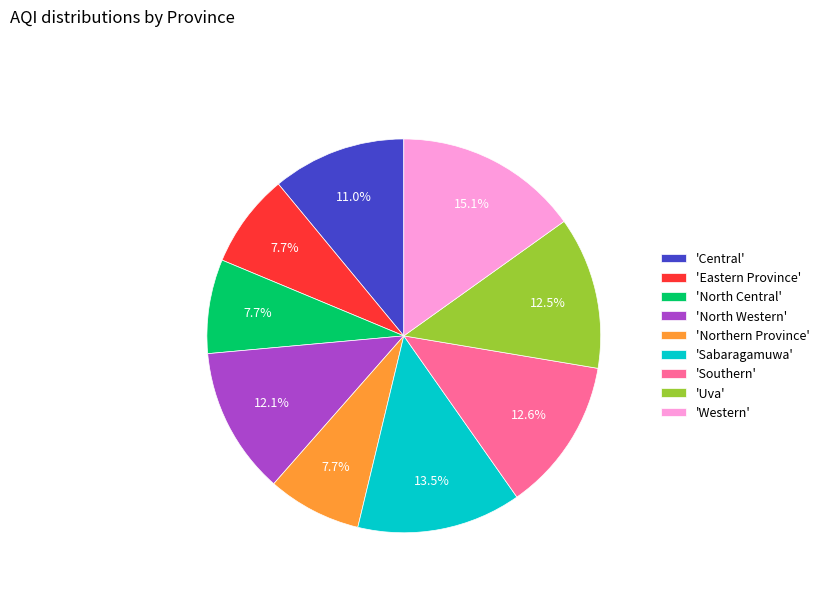

Which category has the biggest portion of the pie?

'Western'